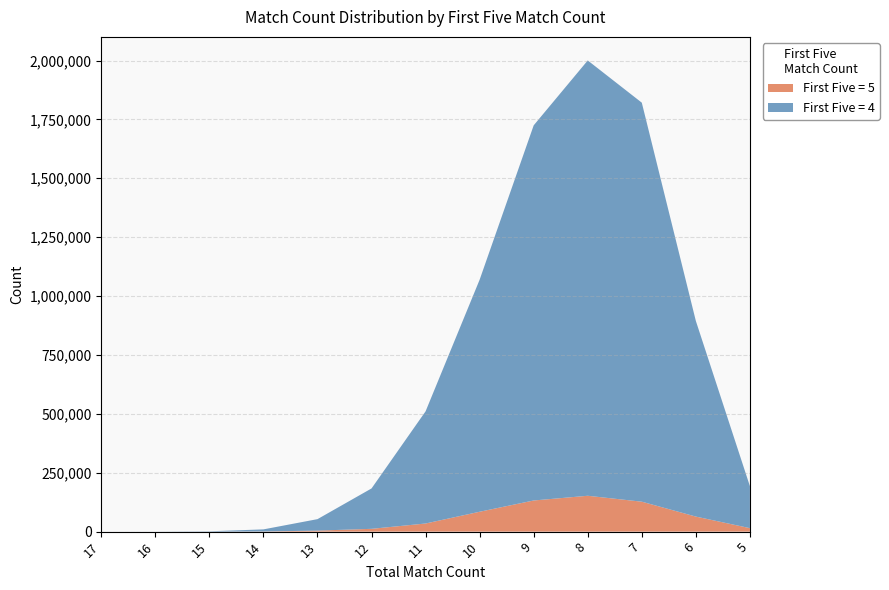

Reading left to right, transcribe all the data shown in this chart.

First Five = 5: 17=1	16=11	15=94	14=623	13=4350	12=11860	11=34493	10=84392	9=132216	8=152232	7=127088	6=63881	5=14780
First Five = 4: 17=15	16=171	15=1366	14=8942	13=48677	12=171491	11=476254	10=985139	9=1592528	8=1848003	7=1693915	6=830613	5=178389